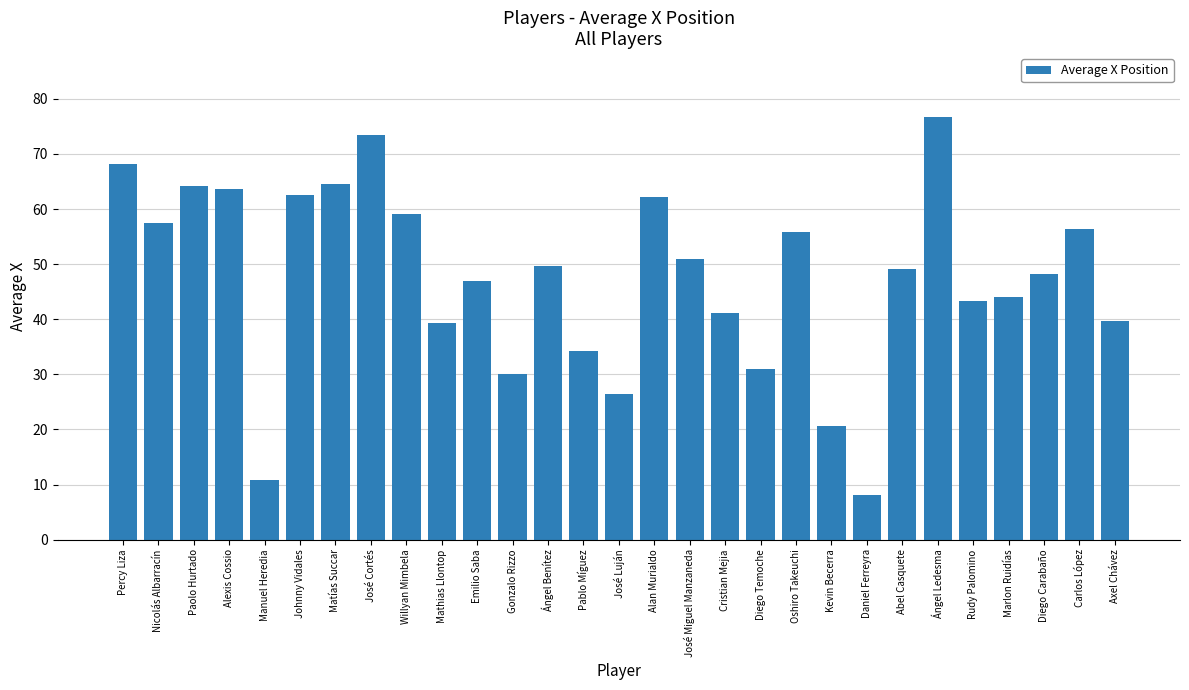

Approximately how many times larger is the value at Manuel Heredia compared to Daniel Ferreyra?

1.3